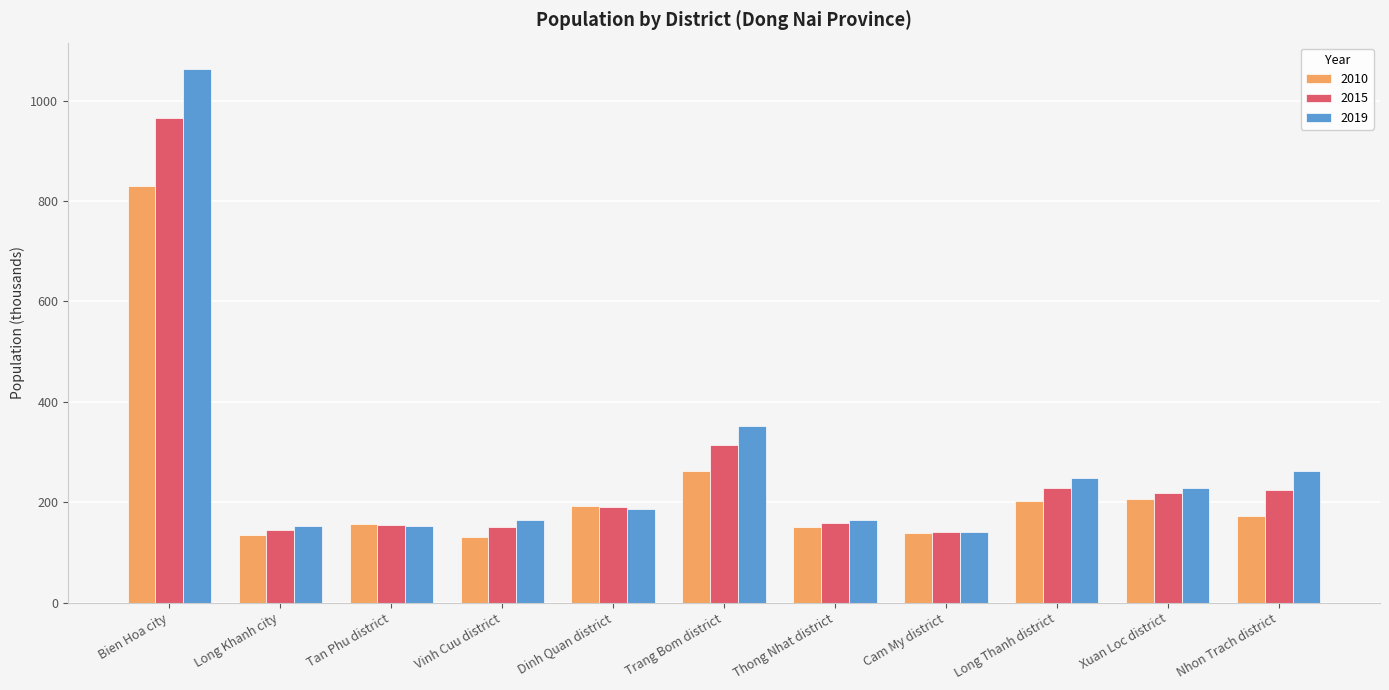

Which category has the highest value across all series?

Bien Hoa city